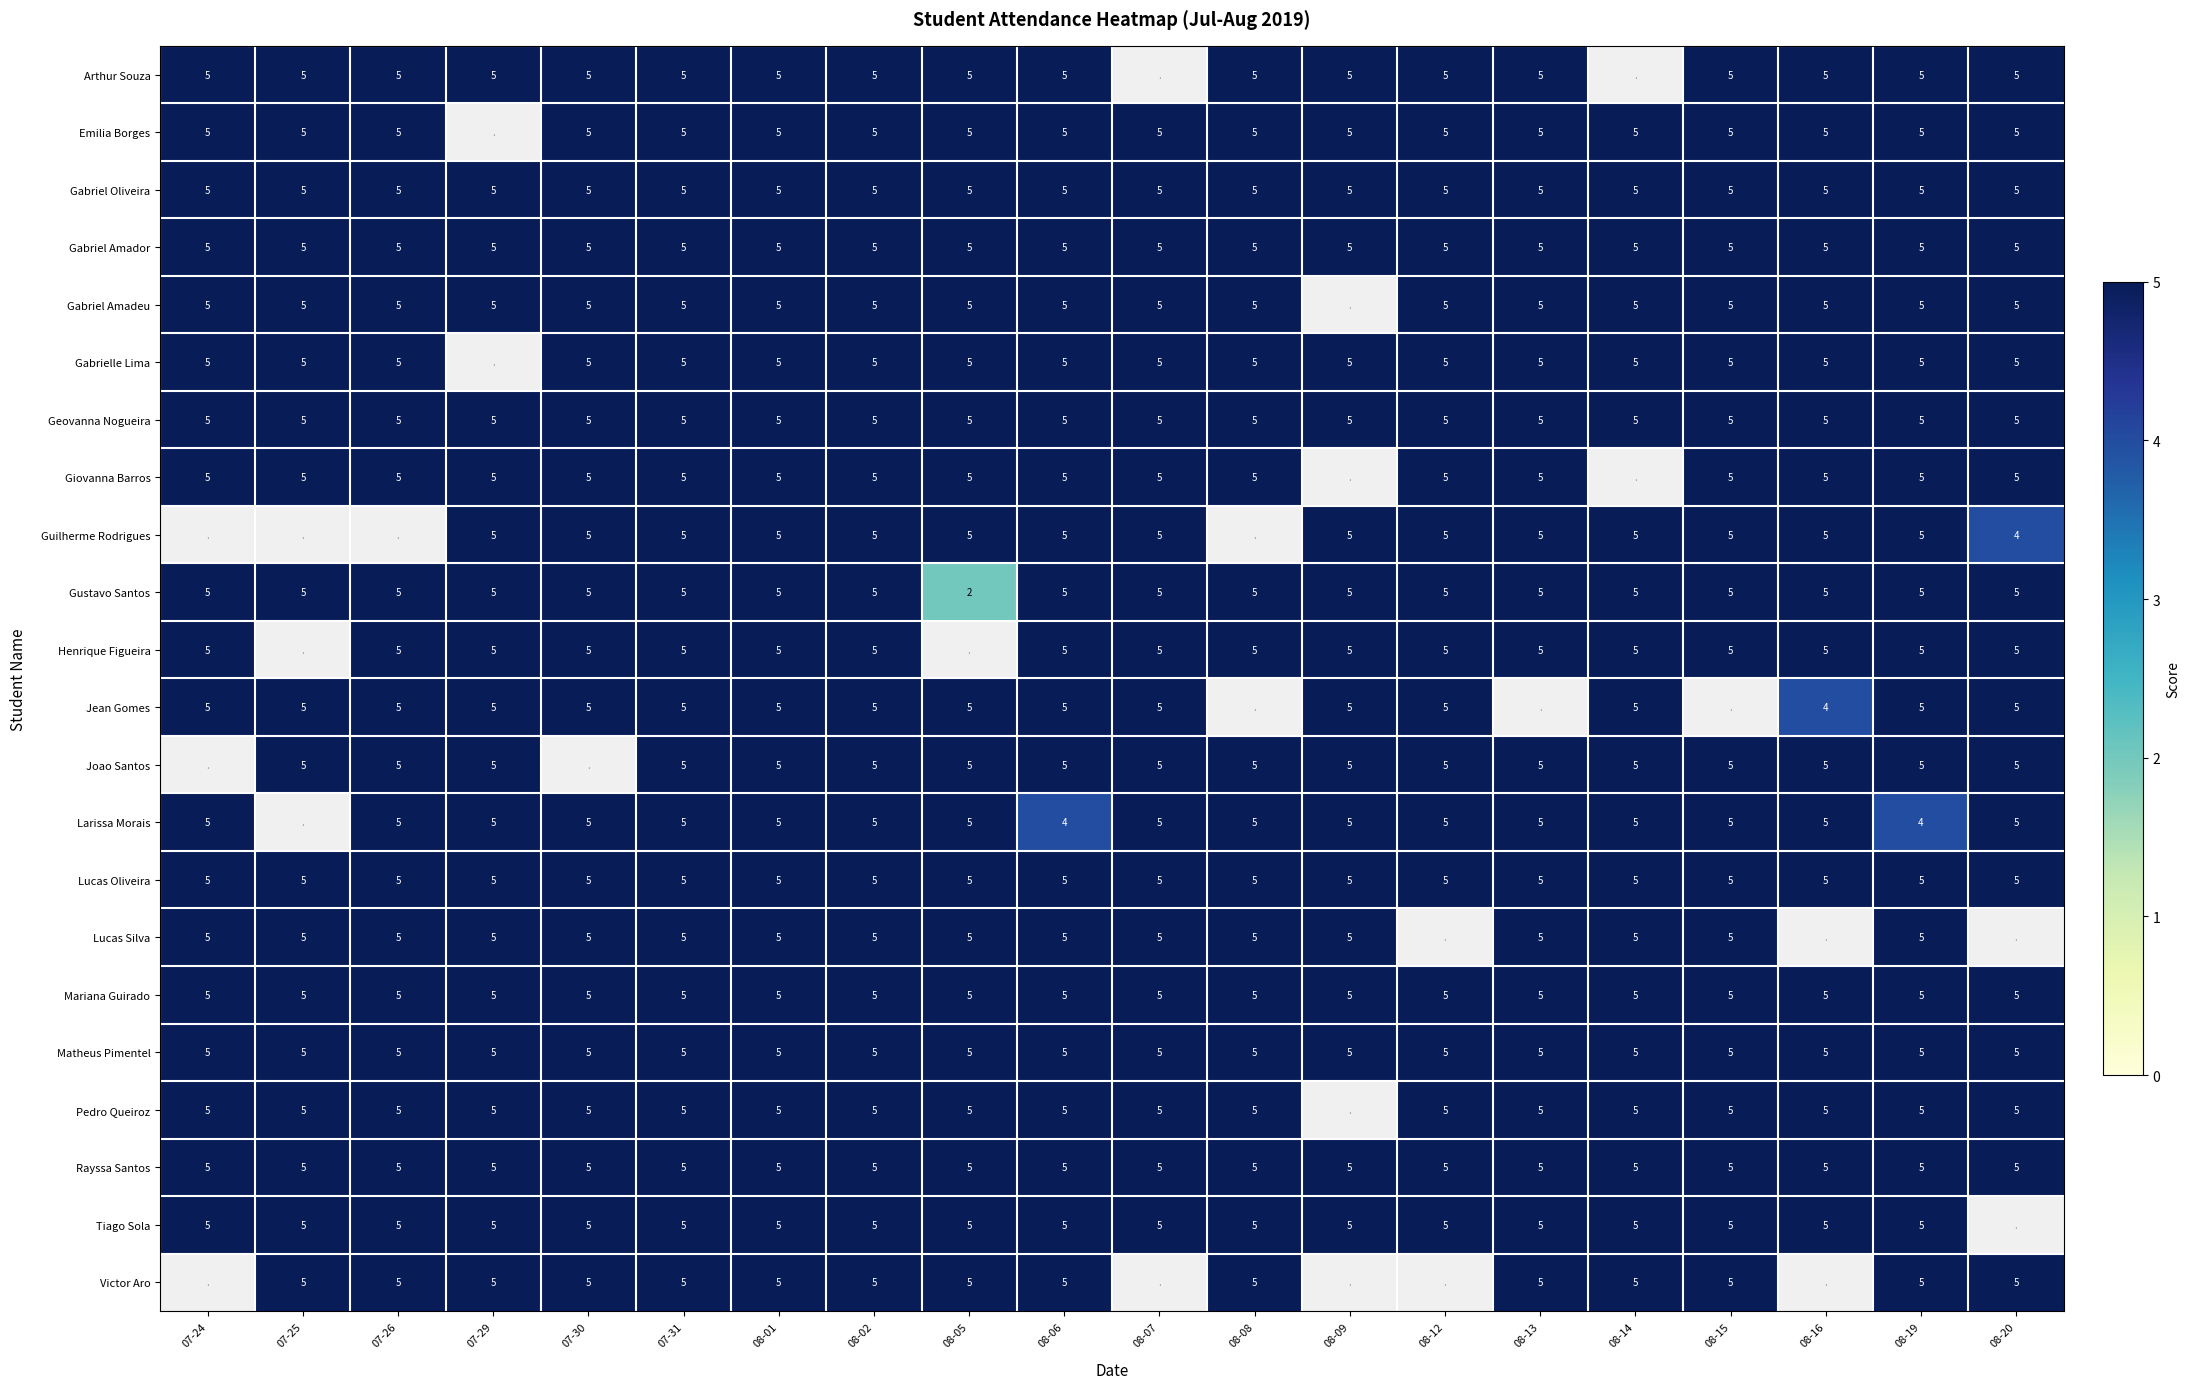

Which label corresponds to the smallest value in the chart?

08-05